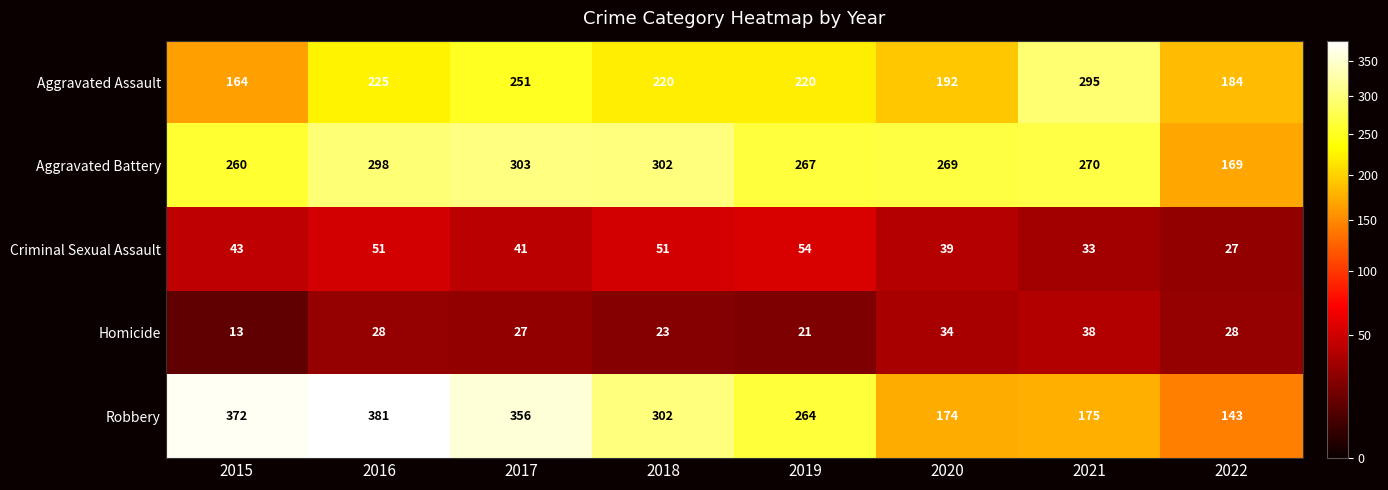

Between 2016 and 2018, which series saw the biggest shift?

Robbery